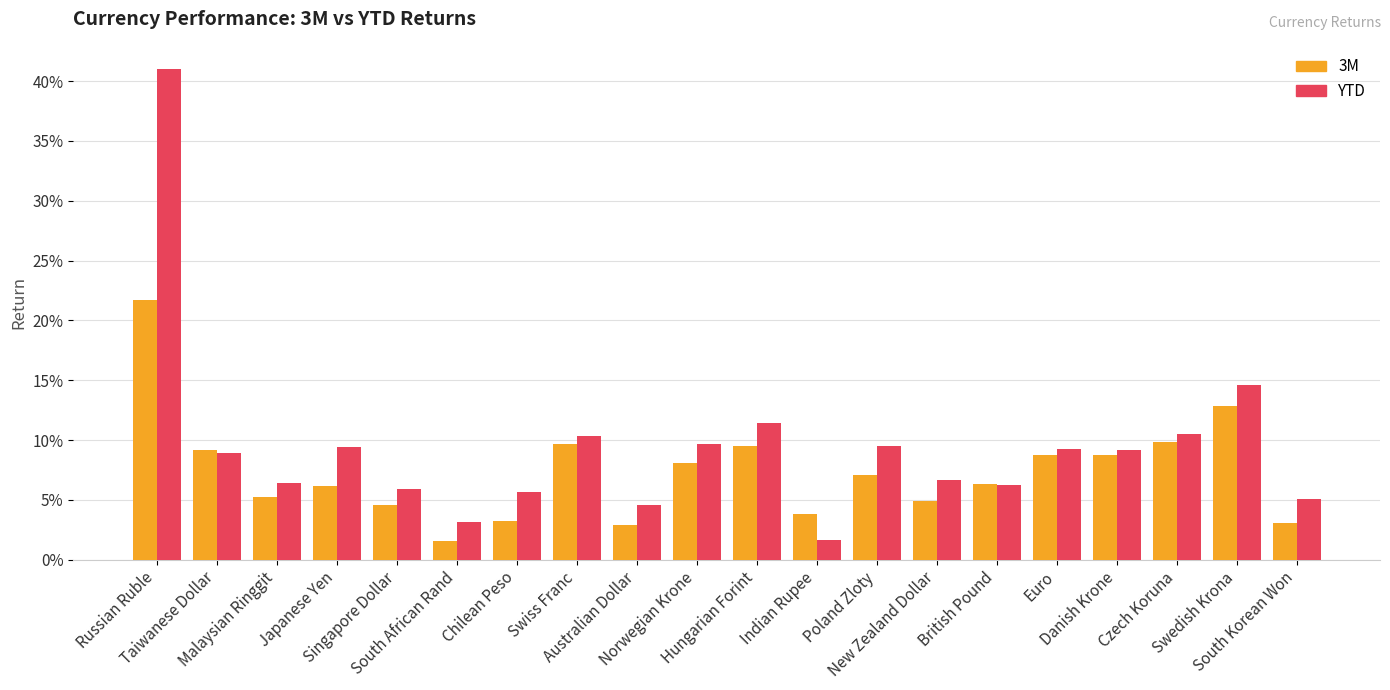

What is the total value across all series at British Pound?

0.1